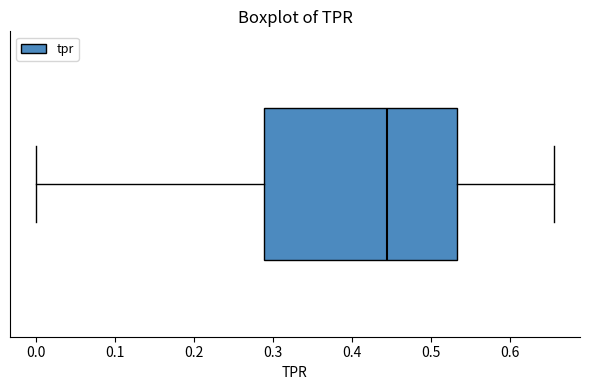

Read this box plot against the x-axis: the position of the median line, the range covered by the box, and the ends of both whiskers. The values are not printed on the chart, so give them approximately, as read against the axis.

median 0.44, box 0.29 to 0.53, whiskers 0.00 to 0.66